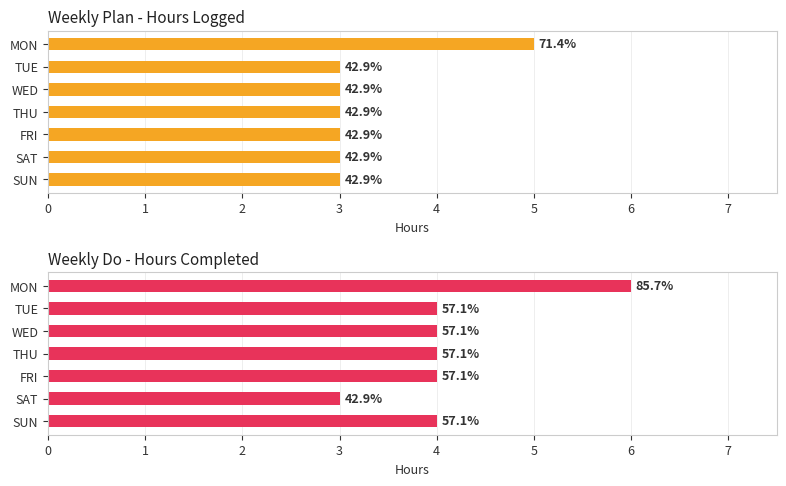

What is the difference between the second highest and minimum values in the Weekly Do - Hours Completed series?

1